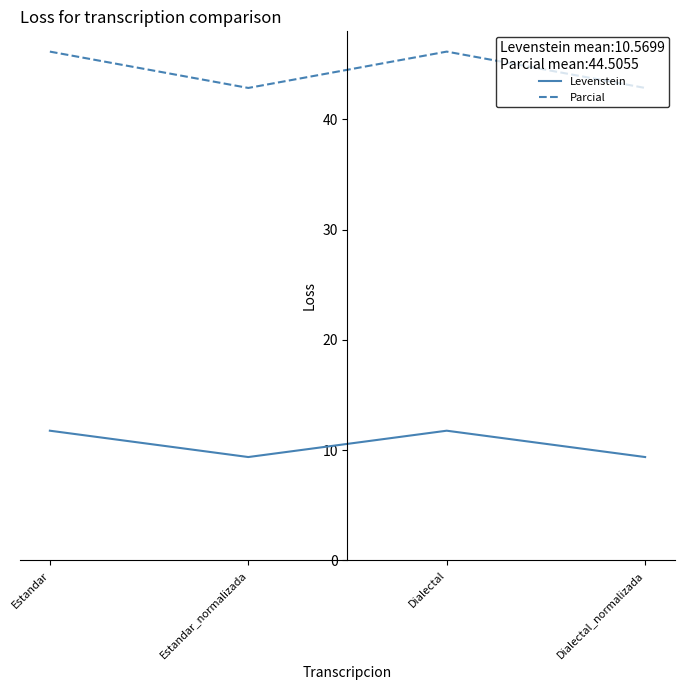

What position from the right is Estandar?

4